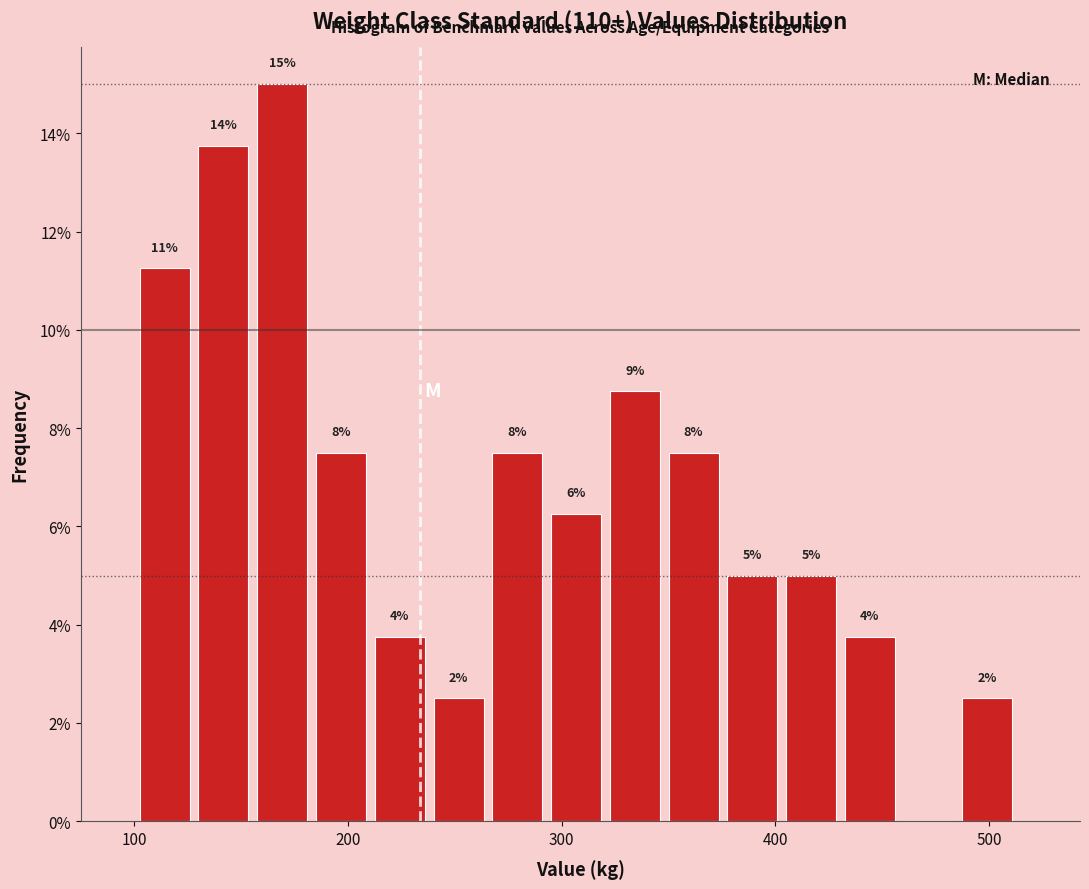

Read against the x-axis, roughly where is the centre of the tallest bar?

170